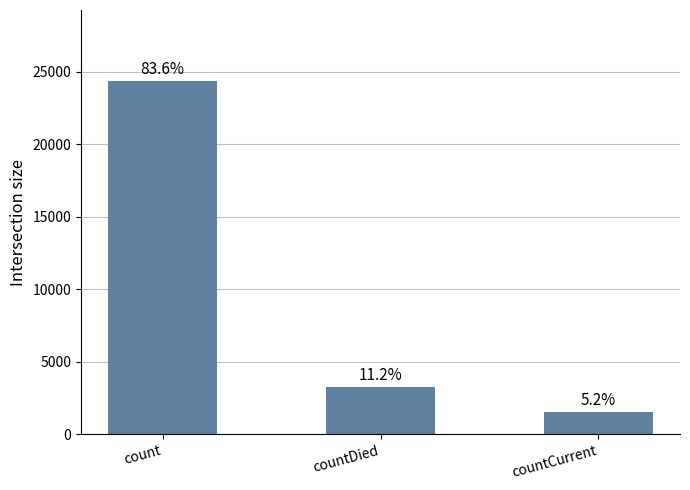

Where does the data first go above 3273?

count